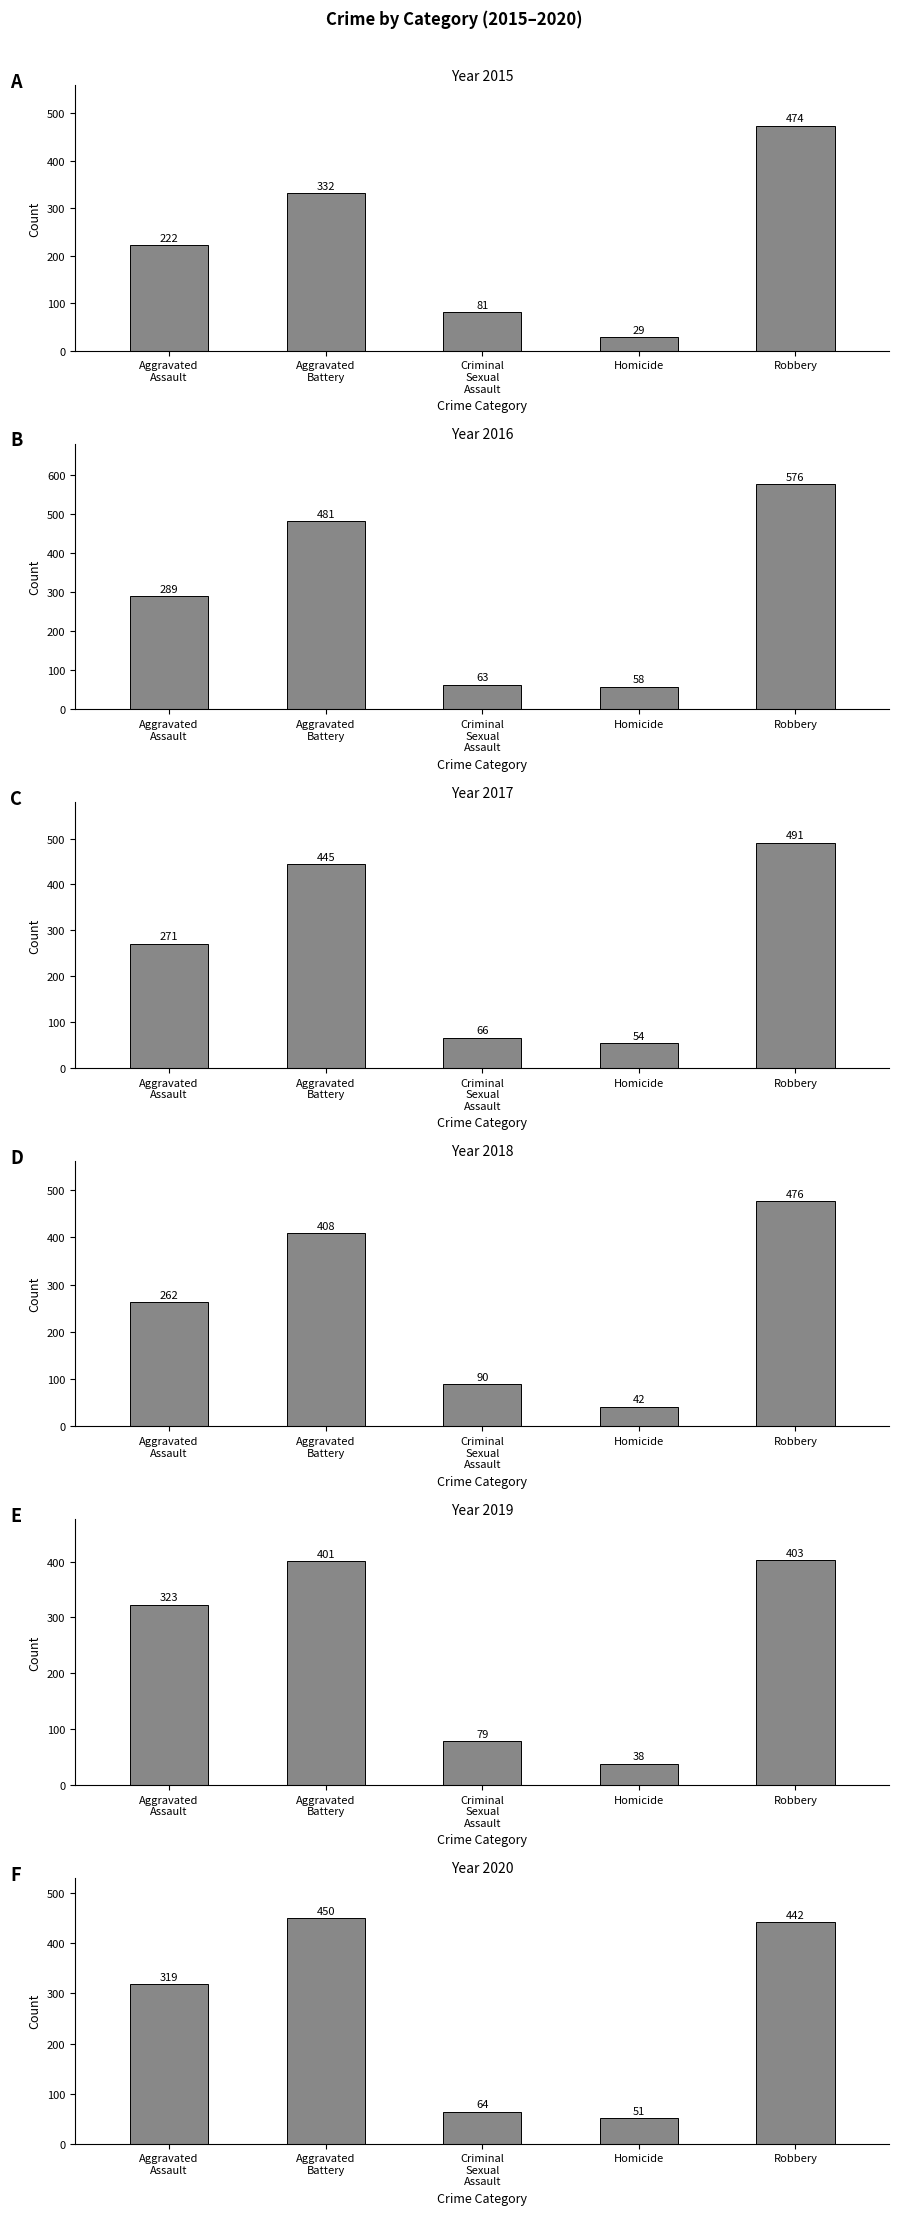

At which category does the chart reach its peak across all series?

Robbery